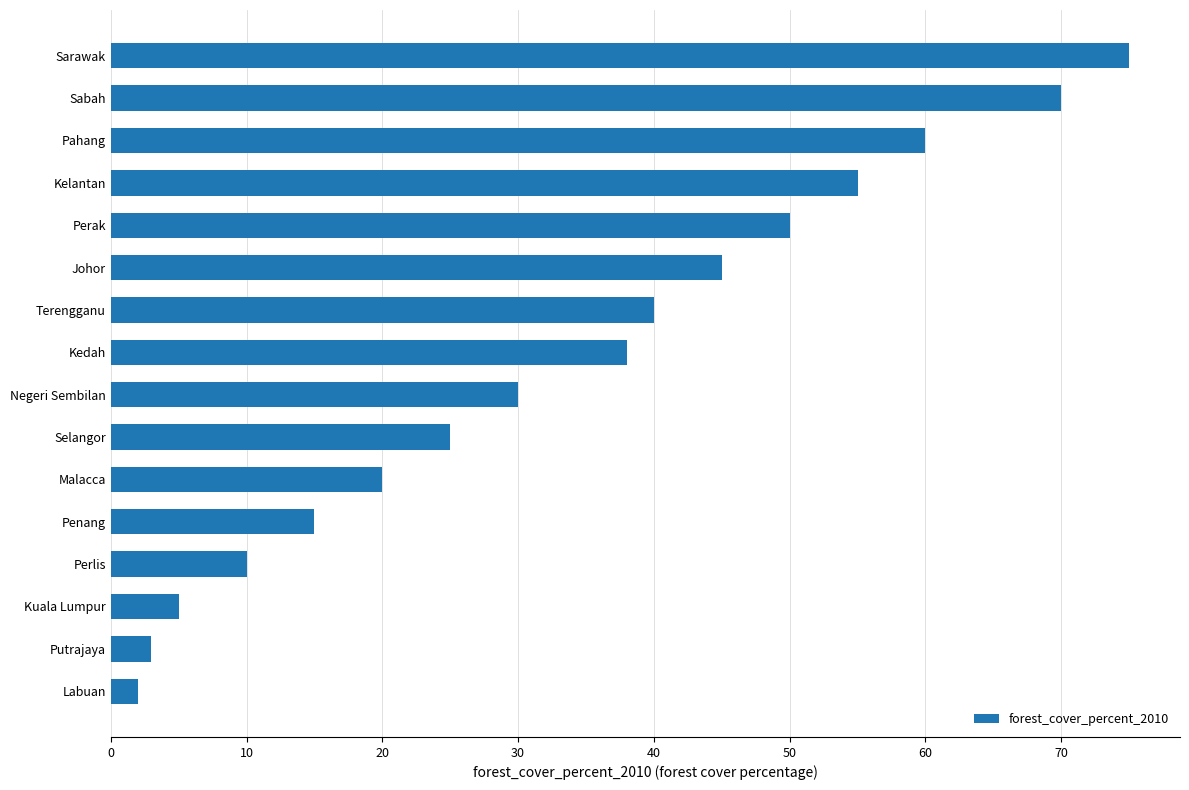

Rank the categories by value from highest to lowest.

Sarawak, Sabah, Pahang, Kelantan, Perak, Johor, Terengganu, Kedah, Negeri Sembilan, Selangor, Malacca, Penang, Perlis, Kuala Lumpur, Putrajaya, Labuan